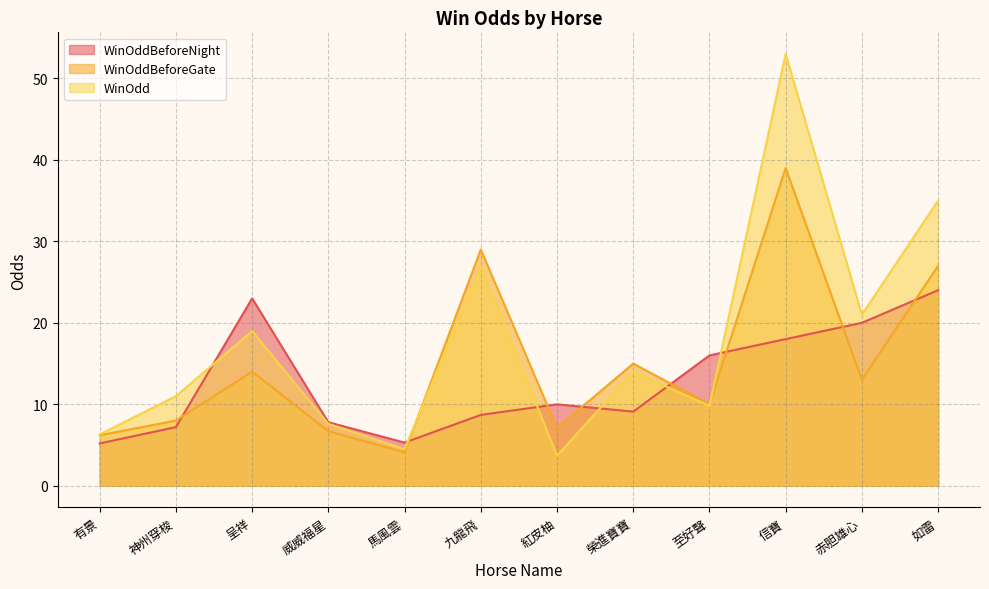

How many data points does each series have?

12